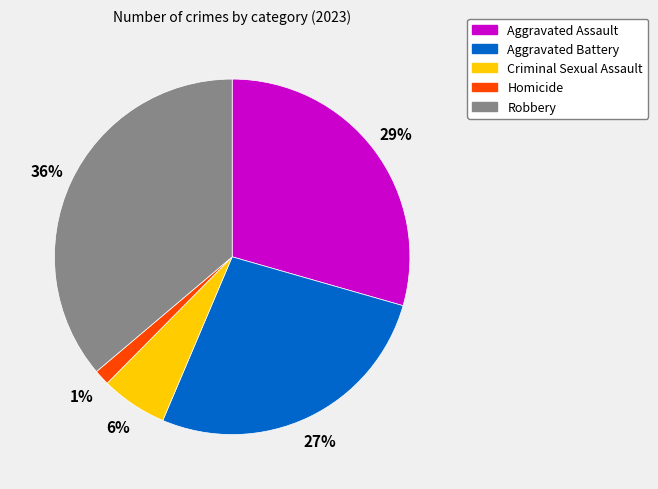

To the nearest percent, what is the combined percentage of Homicide and Aggravated Battery?

28%